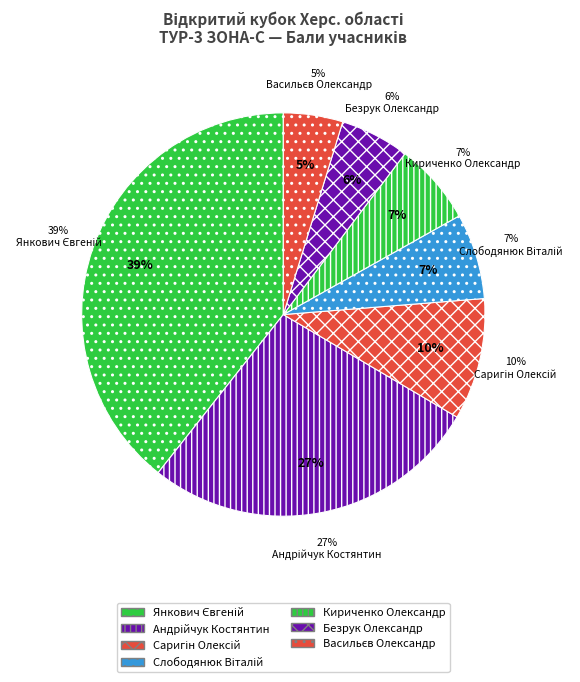

To the nearest percent, what percentage of the pie is Слободянюк Віталій?

7%